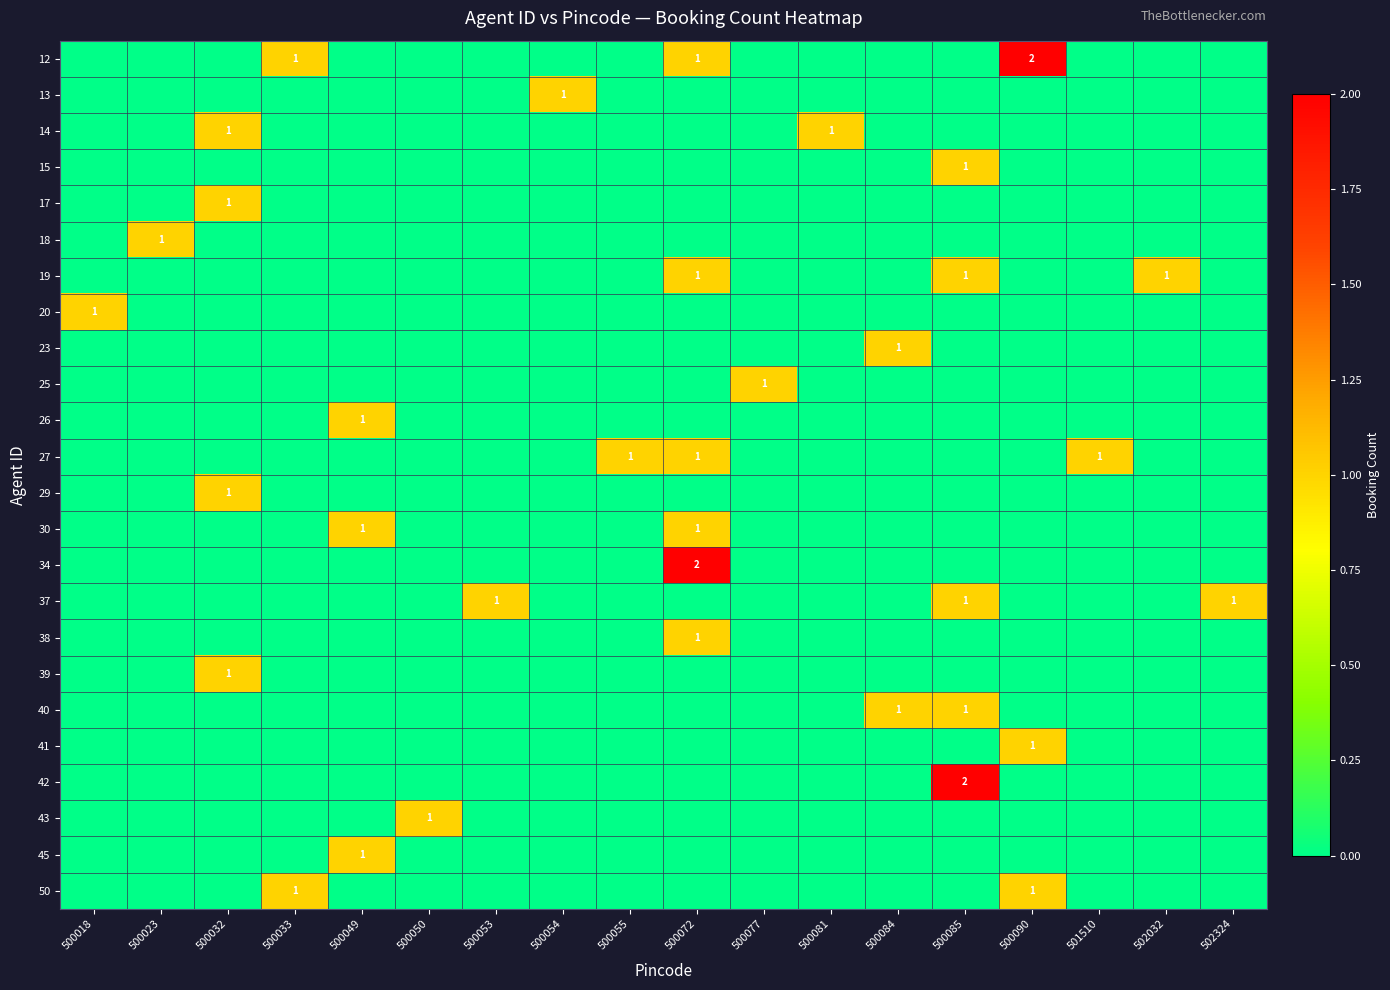

True or false: 34 has a value of 2 at 500072.

True